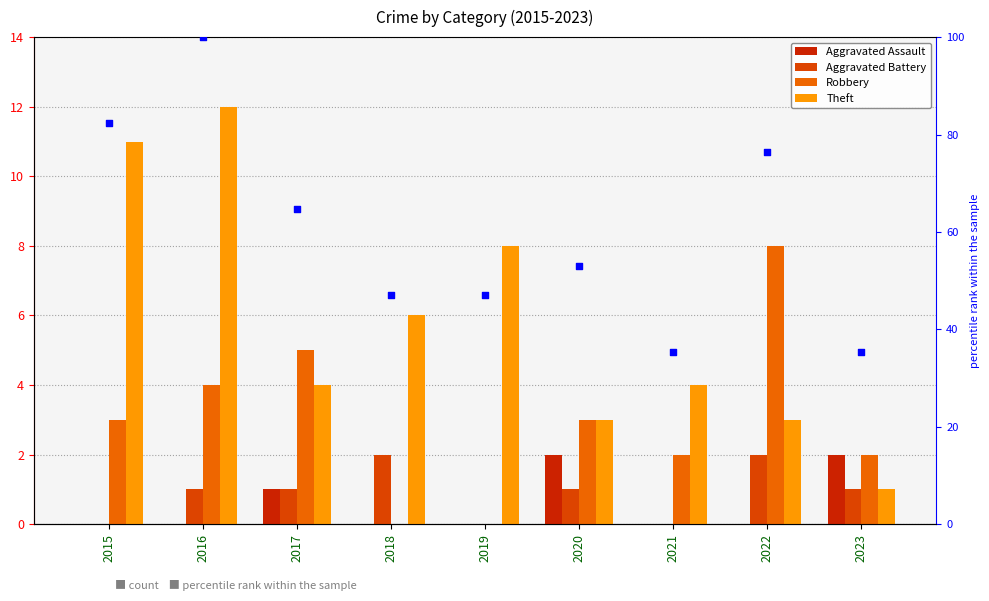

Which series contains the highest Y value?

percentile rank within the sample